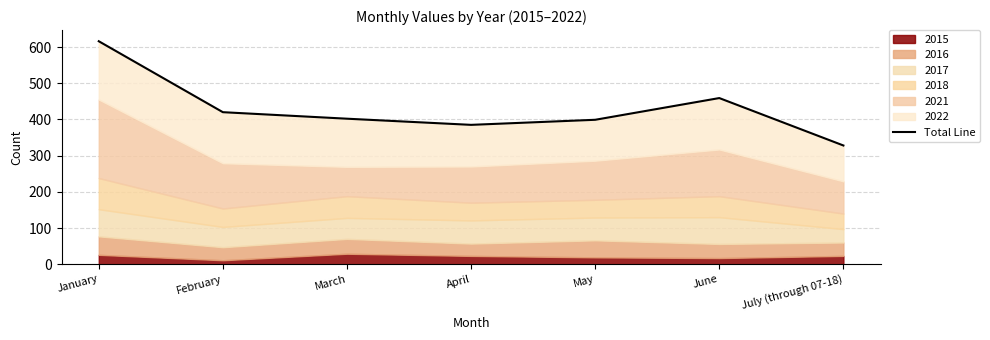

What is the sum of all values?

3009